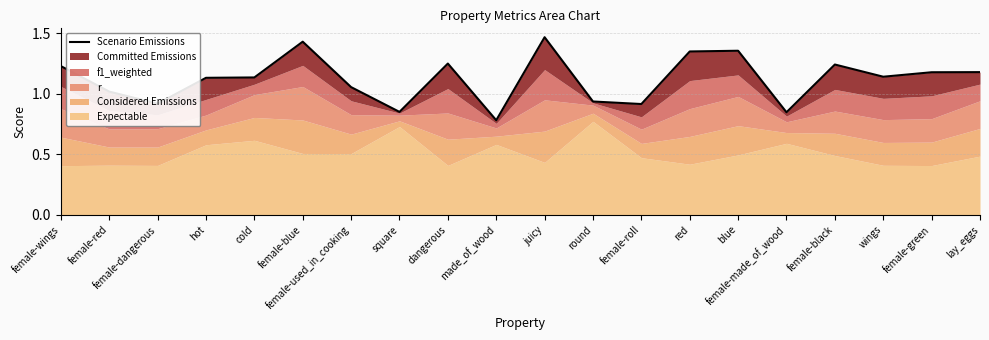

Where is the first local maximum?

female-blue